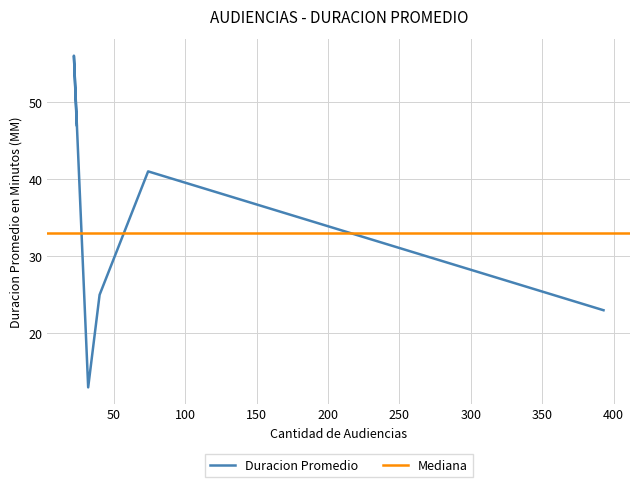

Which label corresponds to the largest value in the chart?

22